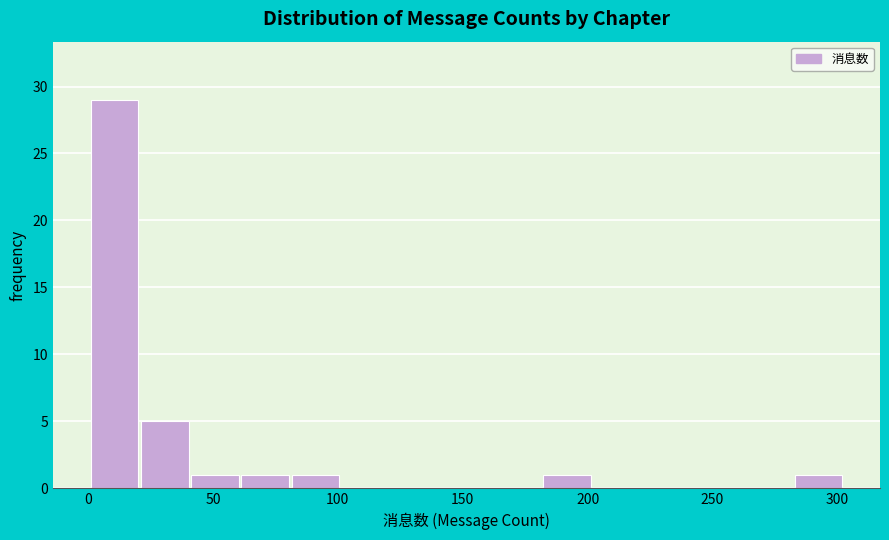

What is the height of the bar covering 80 to 100 on the x-axis? Neither the bar edges nor the heights are printed on the chart, so give them approximately, as read against the axes.

1